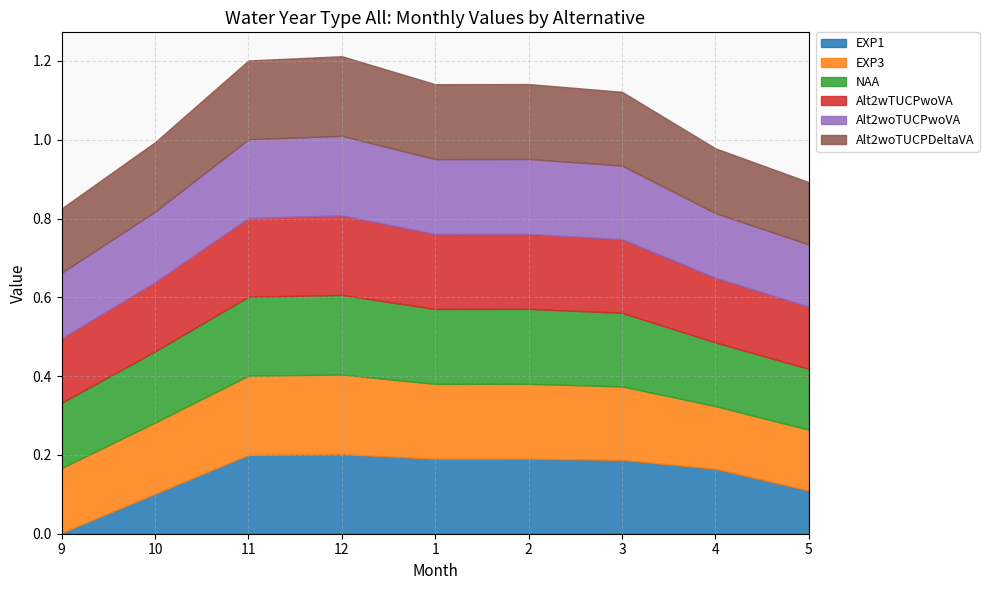

Where do NAA and EXP1 first cross each other?

11 and 12